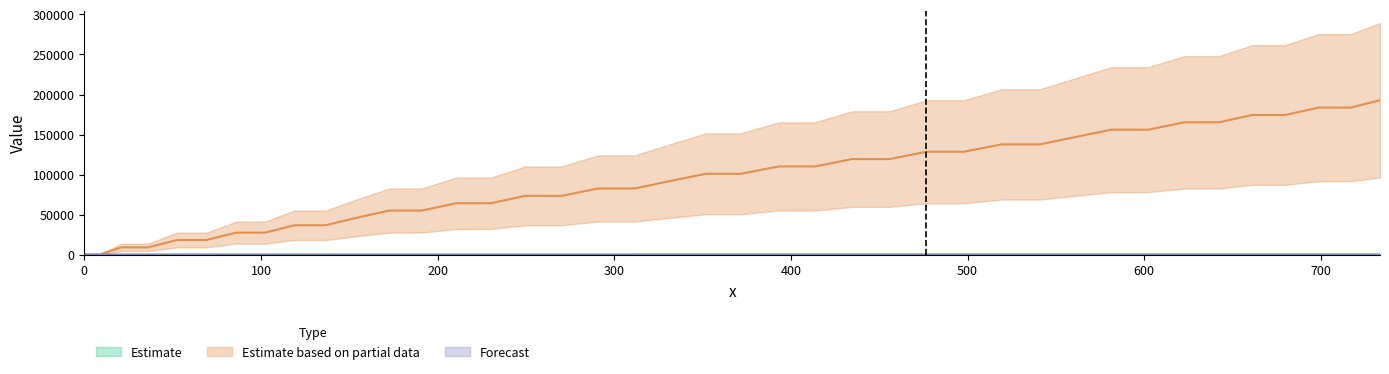

Reading left to right, transcribe all the data shown in this chart.

Estimate: 0.2	1.8	3.7	5.6	7.7	9.7	11.6	13.5	15.4	17.3	19.2	21.2	23.1	25.0	27.0	28.9	31.0	32.9	34.9	36.8	38.7	40.6	42.6	44.6	46.5	48.5	50.5	52.5	54.5	56.5	58.5	60.4	62.5	64.5	66.5	68.4	70.4	72.3	74.2	76.0
Estimate based on partial data: 0.0	0.0	9181.6	9181.6	18363.3	18363.3	27544.9	27544.9	36726.5	36726.5	45908.2	55089.8	55089.8	64271.5	64271.5	73453.1	73453.1	82634.7	82634.7	91816.4	100998.0	100998.0	110179.6	110179.6	119361.3	119361.3	128542.9	128542.9	137724.6	137724.6	146906.2	156087.8	156087.8	165269.5	165269.5	174451.1	174451.1	183632.7	183632.7	192814.4
Forecast: 0.0	0.0	3.7	3.7	7.1	7.1	10.2	10.2	13.1	13.1	15.9	18.6	18.6	21.1	21.1	23.6	23.6	26.1	26.1	28.4	30.8	30.8	33.1	33.1	35.4	35.4	37.7	37.7	40.0	40.0	42.3	44.6	44.6	46.9	46.9	49.2	49.2	51.5	51.5	53.9